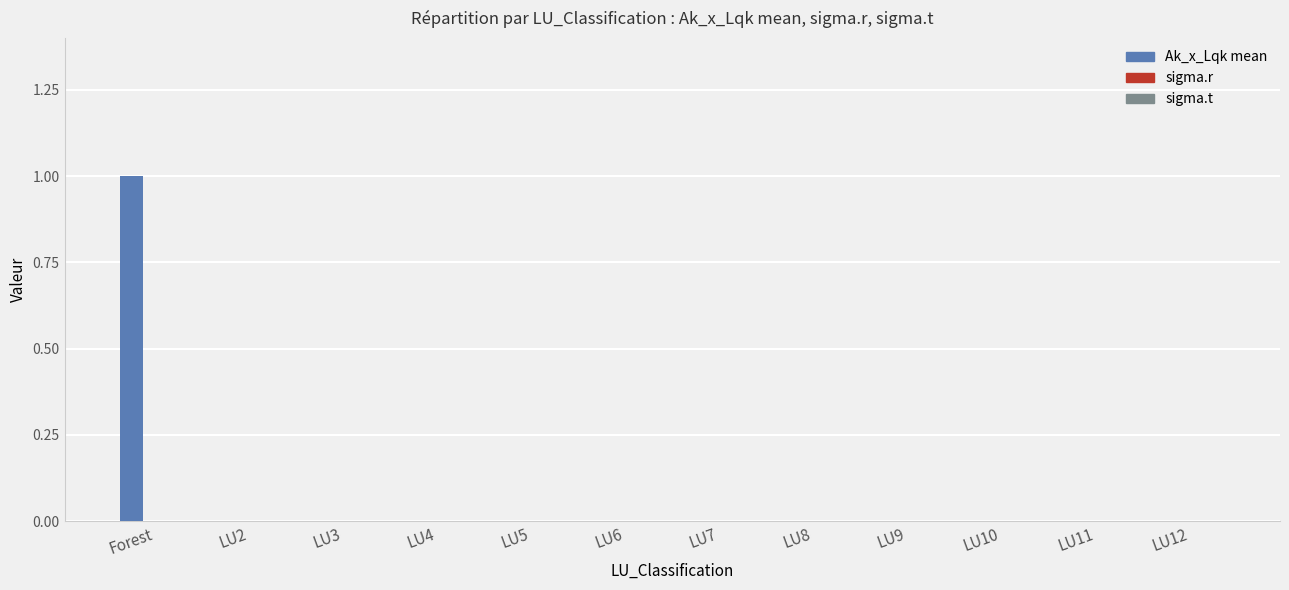

Are the bars horizontal?

No